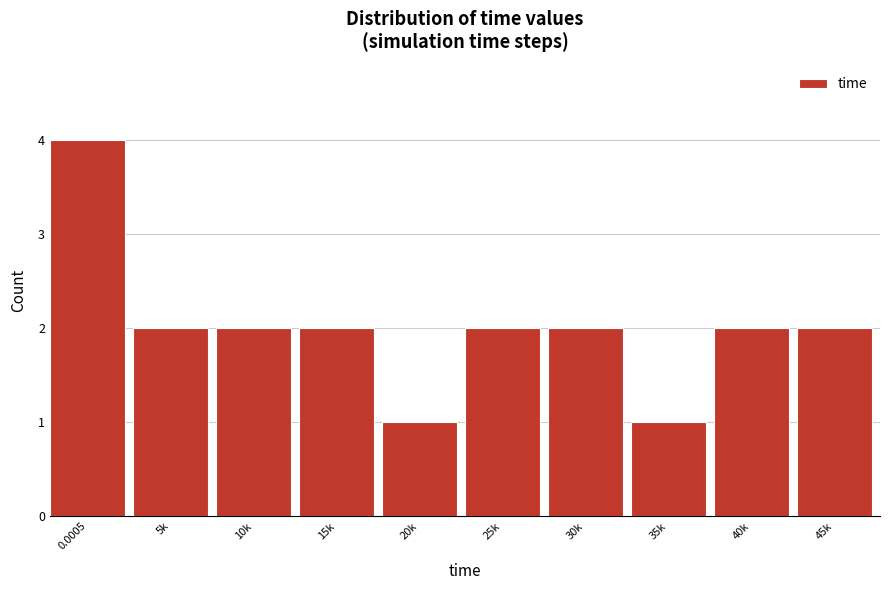

Reading right to left, transcribe all the data shown in this chart.

45k=2	40k=2	35k=1	30k=2	25k=2	20k=1	15k=2	10k=2	5k=2	0.0005=4